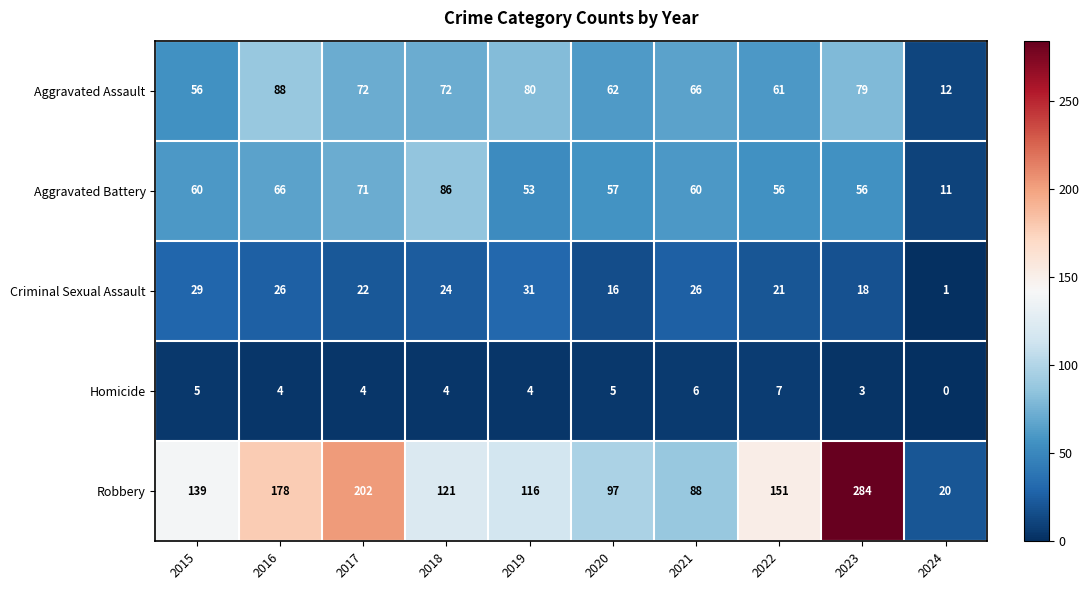

Rank the series at 2023 from lowest to highest value.

Homicide, Criminal Sexual Assault, Aggravated Battery, Aggravated Assault, Robbery